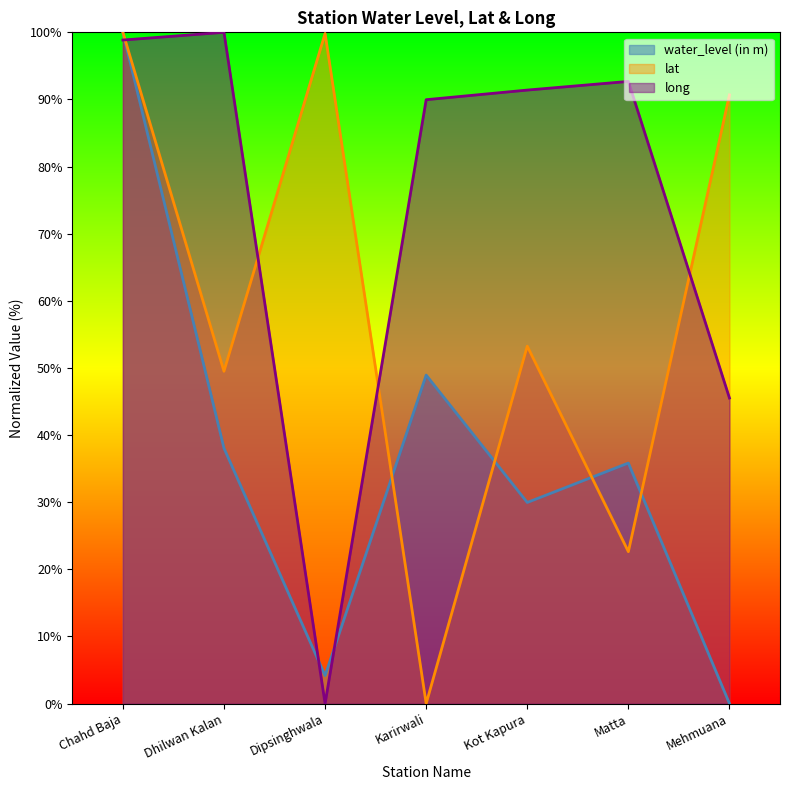

Which series ends up on top after the final intersection of long and water_level (in m)?

long